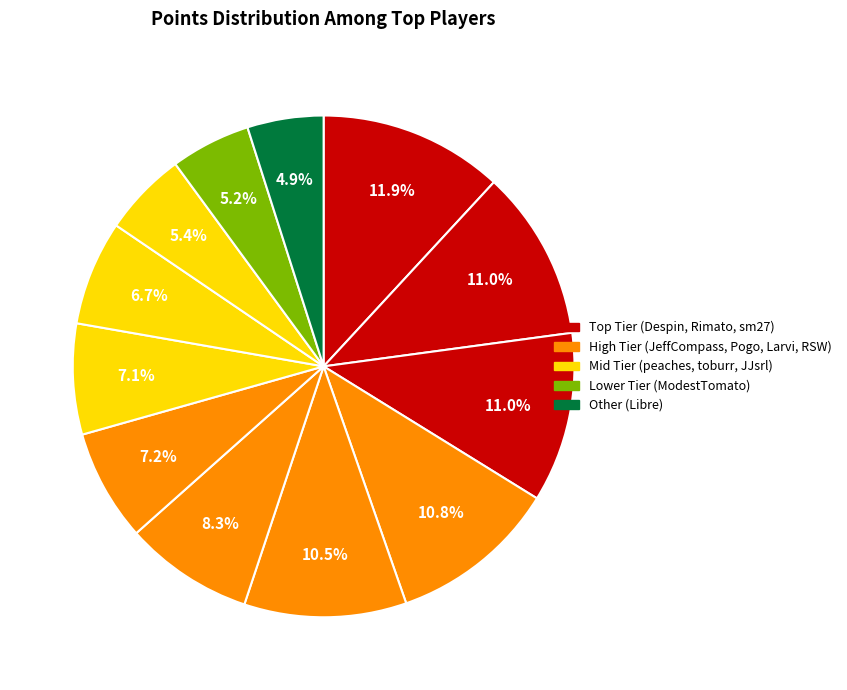

Count the number of slices in the pie.

12